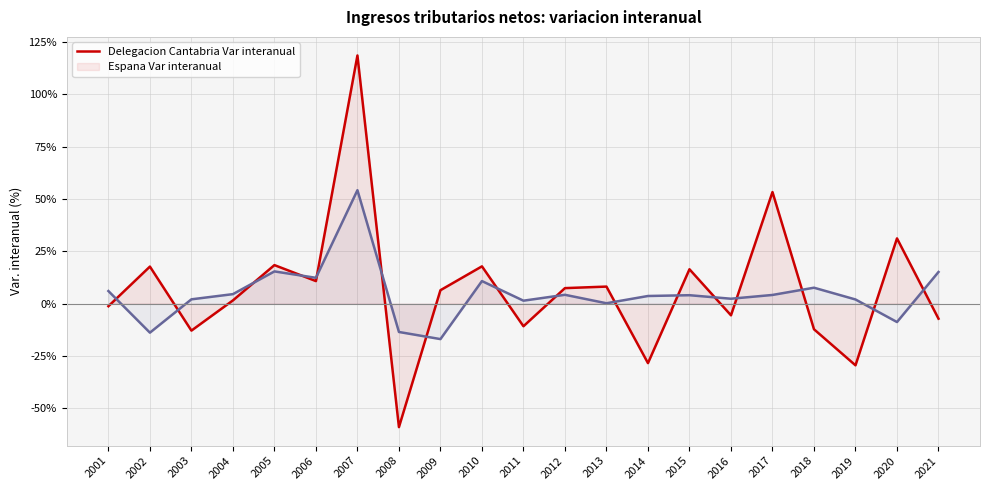

Rank the series at 2014 from lowest to highest value.

Delegacion Cantabria Var interanual, Espana Var interanual